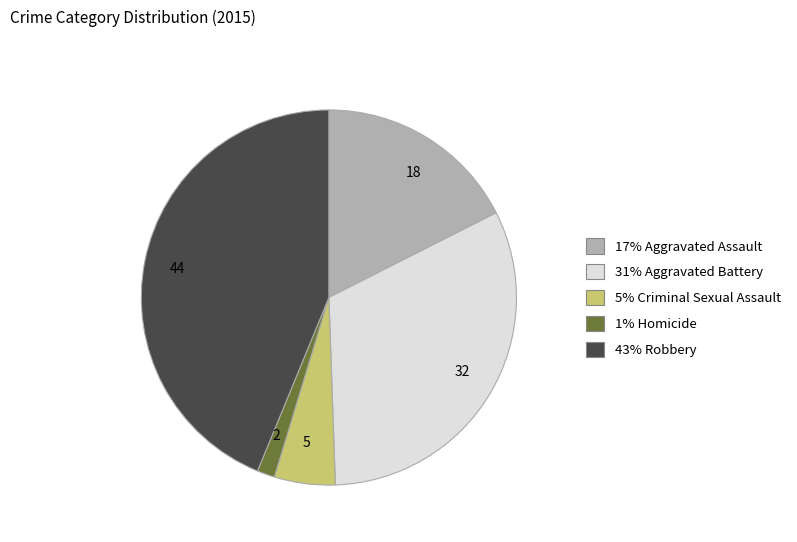

Is there any slice that represents more than half of the pie?

No